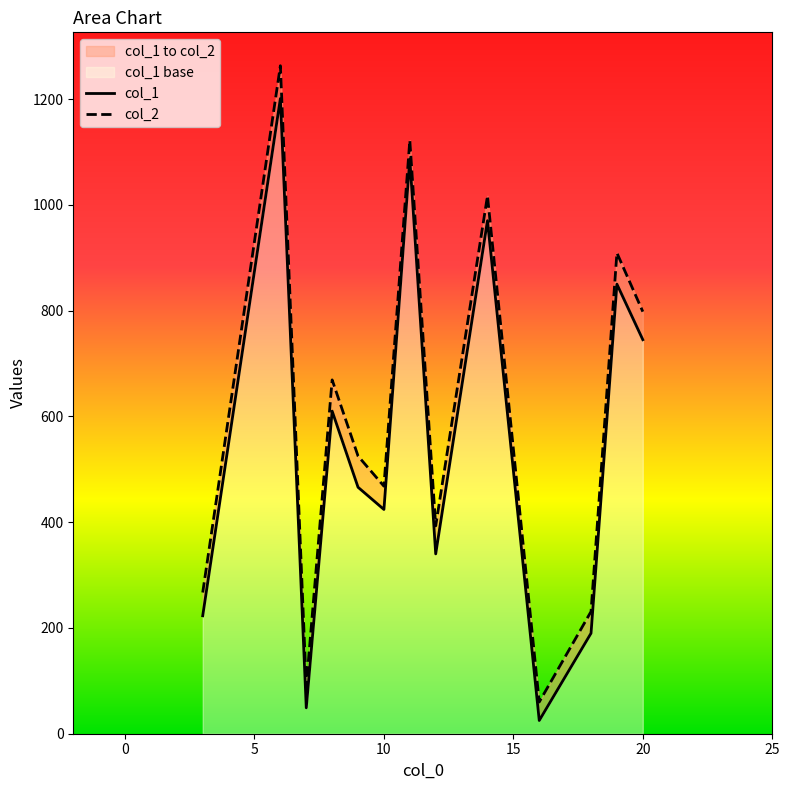

Which series changed the most between 5 and 12?

col_2